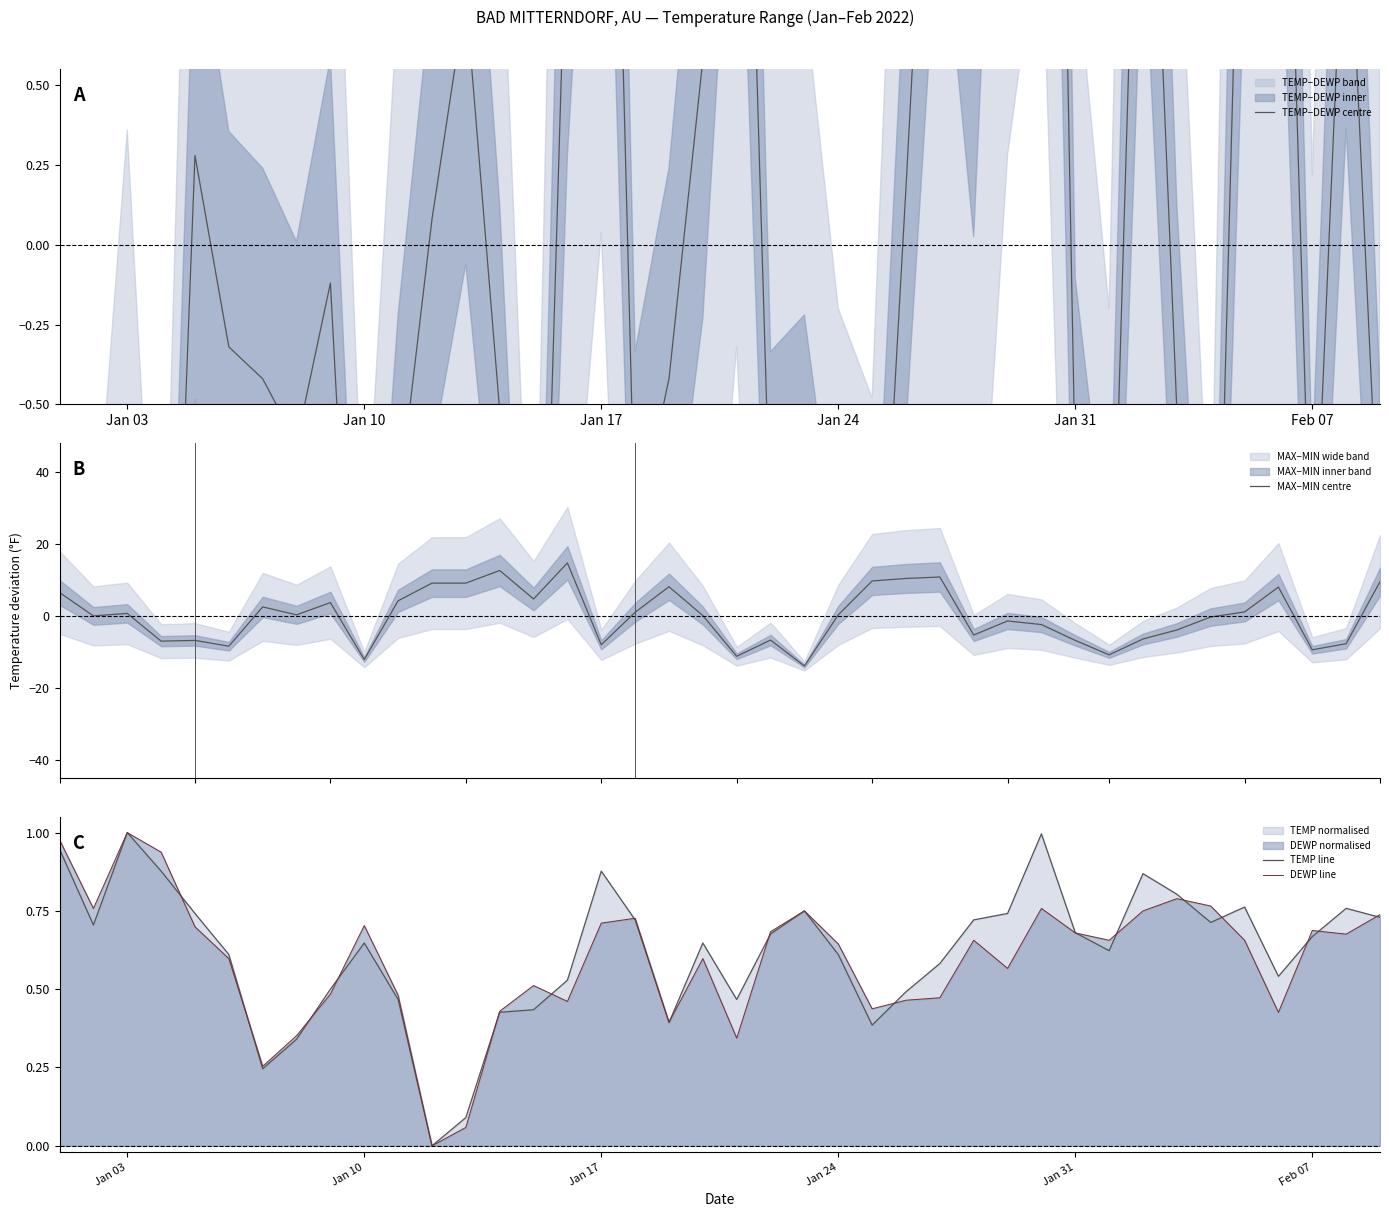

Which category has the highest value in the DEWP line series?

Jan 03